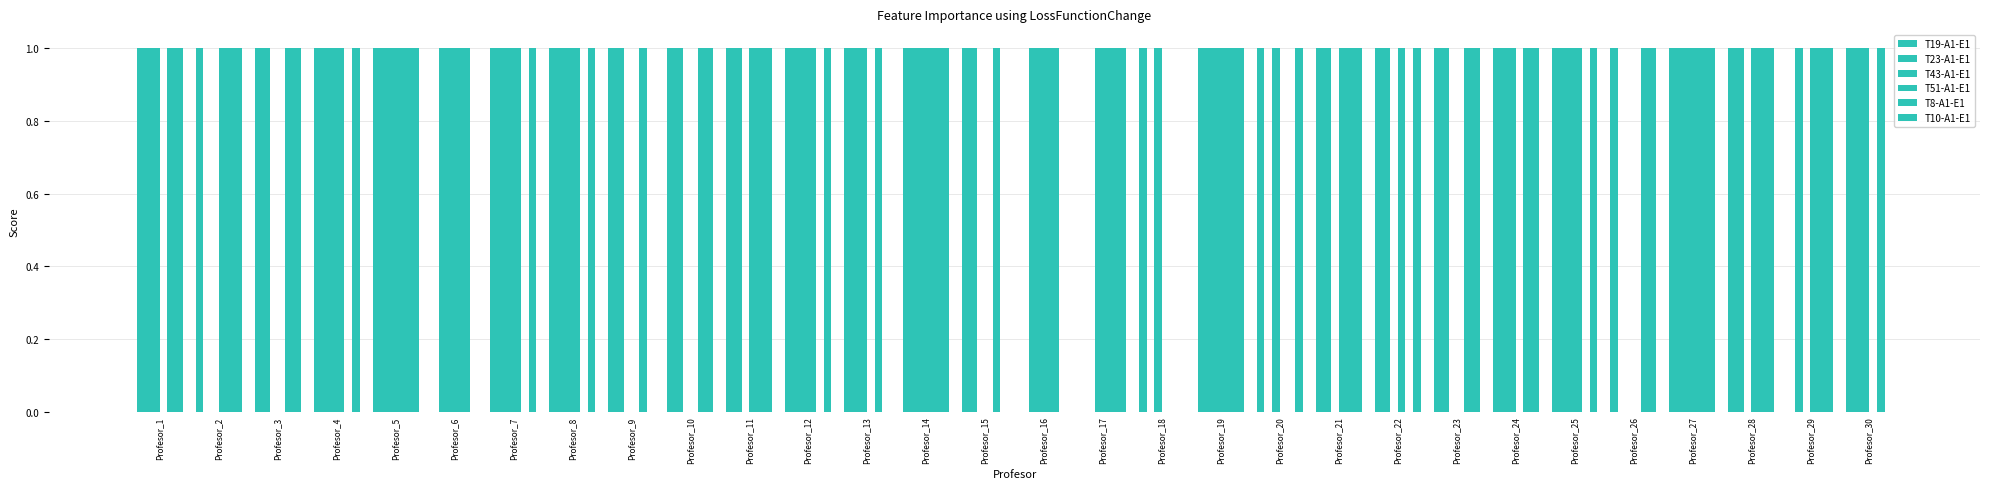

How many groups of bars are there?

30